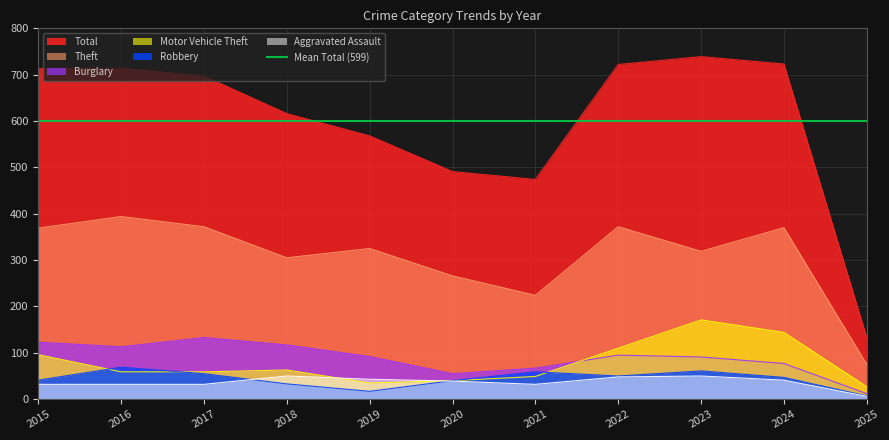

Is it true that Robbery equals 50 at 2022?

True